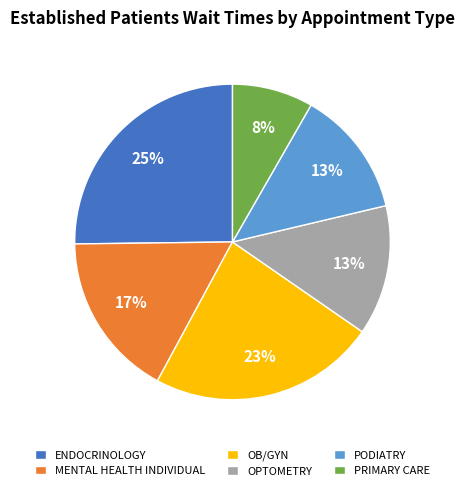

To the nearest percent, what portion does OB/GYN represent?

23%